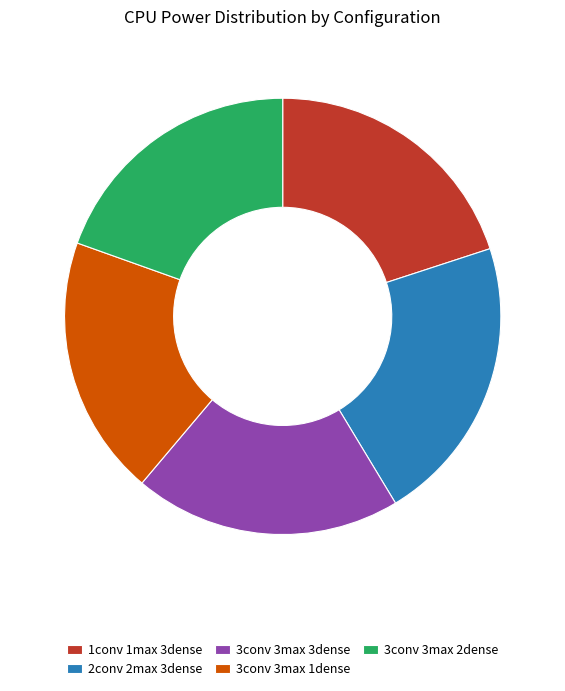

Count the number of slices in the pie.

5